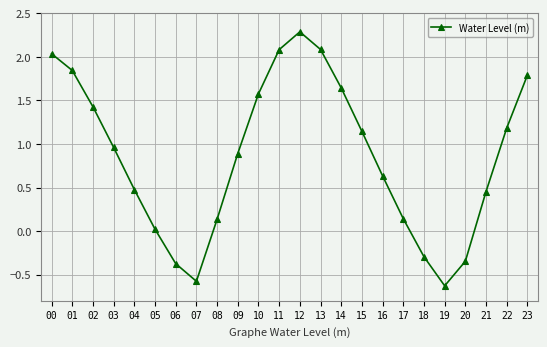

What is the average value?

0.9